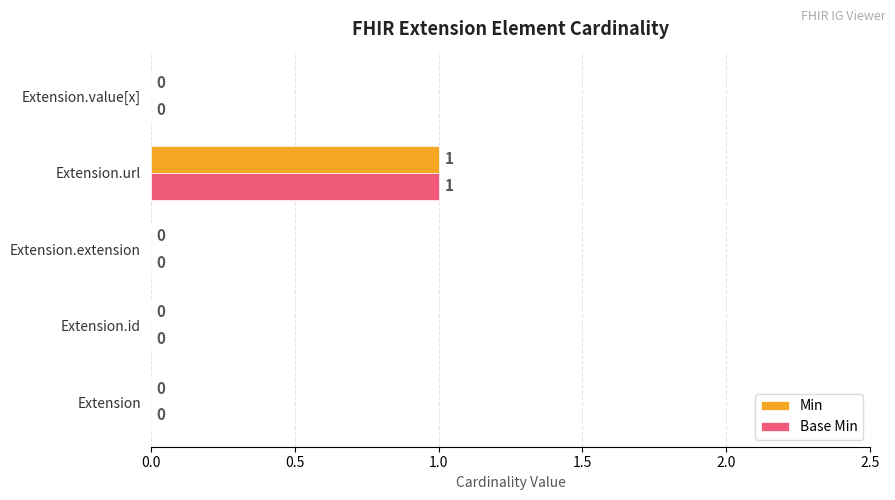

How many positive values does the Base Min series have?

1